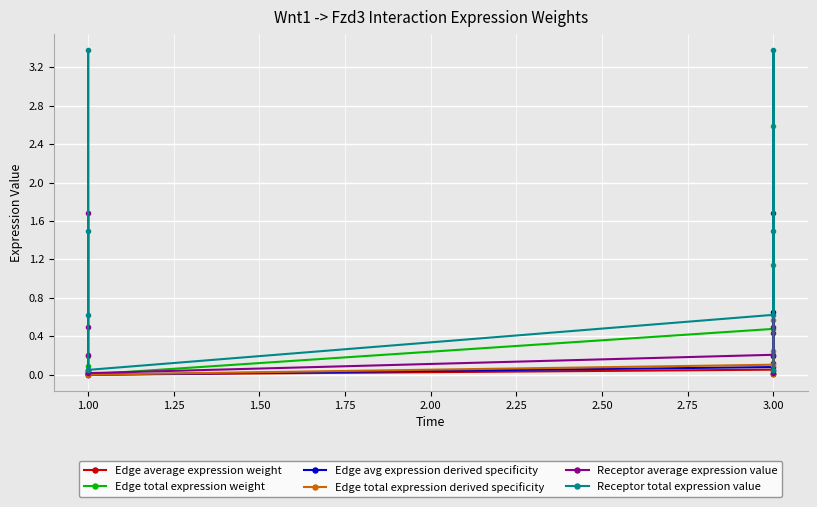

Which series has the widest spread of values?

Receptor total expression value